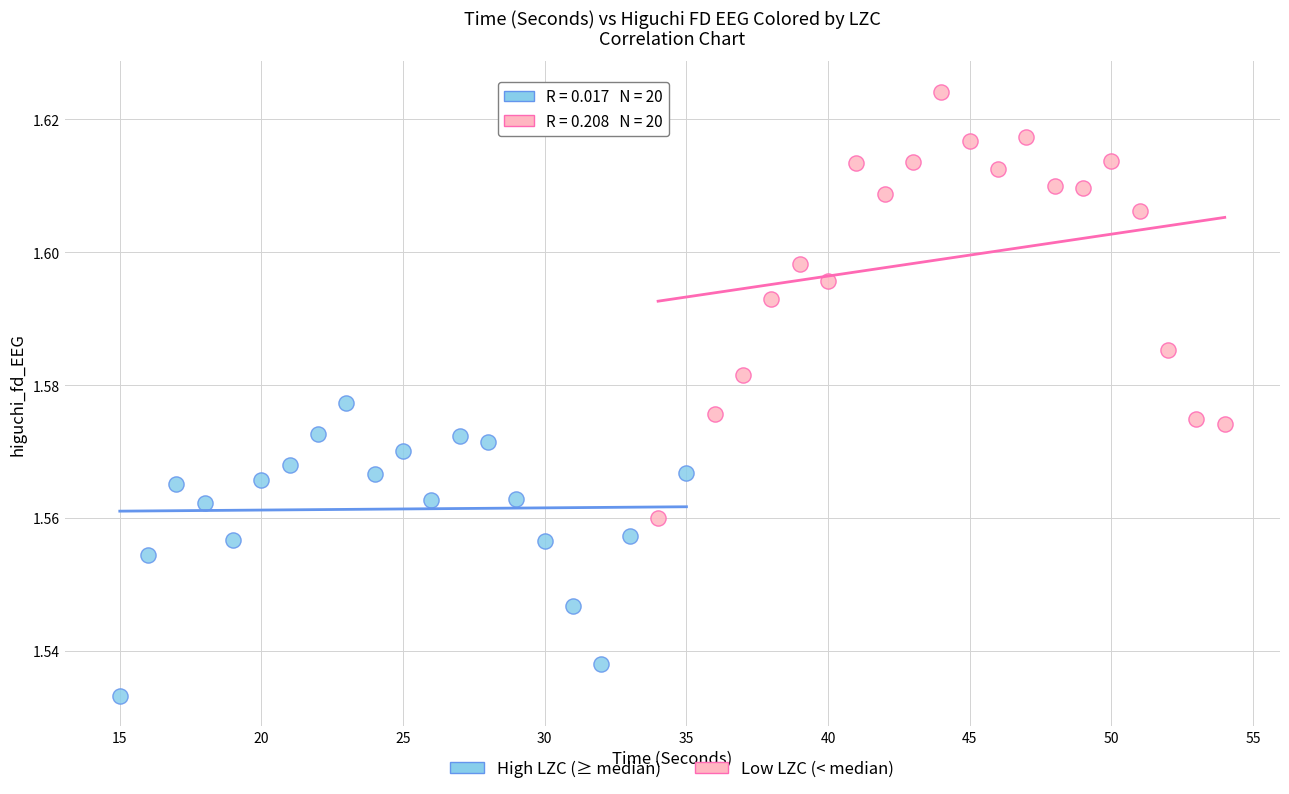

Which series reaches the minimum Y coordinate?

High LZC (≥ median)